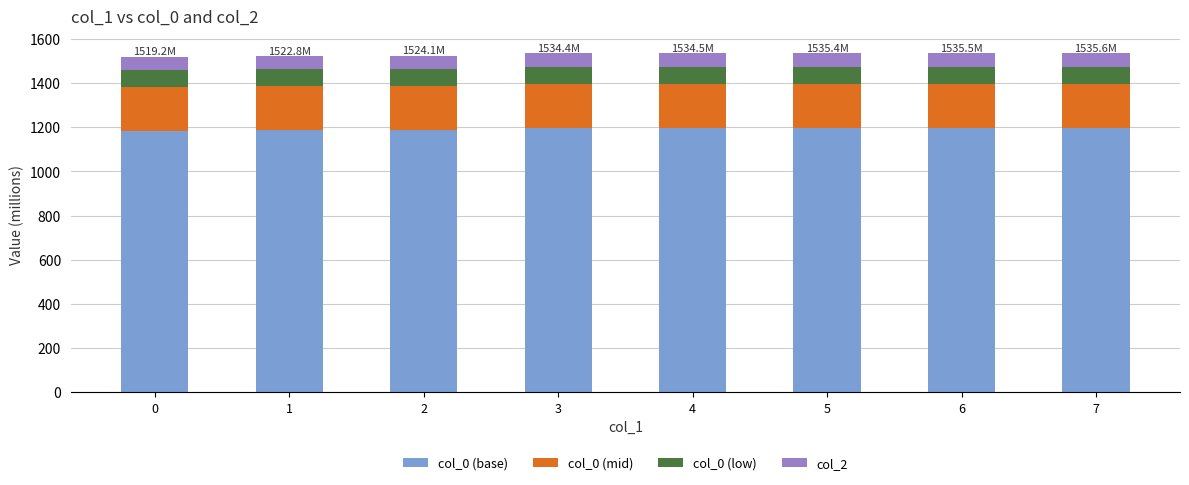

What is the total value across all series at 4?

1534.5